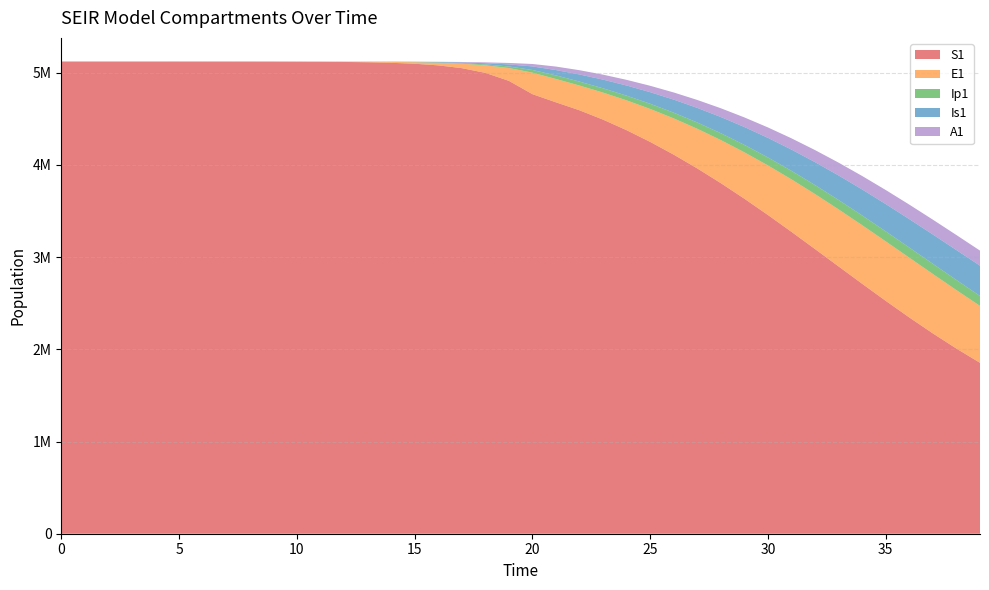

Reading left to right, extract all data points from this chart.

S1: 0=5120500	1=5120492	2=5120483	3=5120468	4=5120442	5=5120398	6=5120322	7=5120190	8=5119964	9=5119573	10=5118899	11=5117738	12=5115737	13=5112288	14=5106349	15=5096131	16=5078580	17=5048522	18=4997291	19=4910702	20=4766416	21=4677780	22=4591313	23=4489844	24=4375272	25=4248507	26=4110116	27=3960679	28=3800976	29=3632089	30=3455433	31=3272751	32=3086069	33=2897615	34=2709720	35=2524700	36=2344740	37=2171791	38=2007480	39=1853067
E1: 0=0	1=6	2=13	3=23	4=40	5=70	6=120	7=208	8=359	9=619	10=1068	11=1841	12=3174	13=5471	14=9424	15=16223	16=27892	17=47849	18=81783	19=138900	20=233393	21=253023	22=268534	23=293403	24=323763	25=357519	26=393366	27=430294	28=467357	29=503572	30=537894	31=569245	32=596559	33=618847	34=635271	35=645208	36=648299	37=644482	38=633989	39=617324
Ip1: 0=0	1=0	2=1	3=2	4=4	5=8	6=14	7=25	8=43	9=75	10=130	11=224	12=387	13=667	14=1150	15=1981	16=3409	17=5857	18=10034	19=17111	20=28948	21=39166	22=42820	23=46545	24=51042	25=56260	26=62010	27=68105	28=74375	29=80652	30=86765	31=92534	32=97777	33=102315	34=105985	35=108651	36=110215	37=110621	38=109866	39=107991
Is1: 0=5	1=4	2=4	3=5	4=7	5=11	6=19	7=33	8=57	9=98	10=170	11=293	12=505	13=870	14=1500	15=2585	16=4453	17=7661	18=13161	19=22546	20=38443	21=57802	22=77200	23=94207	24=110022	25=125654	26=141692	27=158395	28=175798	29=193782	30=212117	31=230484	32=248500	33=265730	34=281713	35=295987	36=308119	37=317727	38=324512	39=328274
A1: 0=0	1=0	2=0	3=2	4=4	5=7	6=13	7=22	8=39	9=68	10=117	11=203	12=350	13=604	14=1041	15=1793	16=3087	17=5308	18=9107	19=15566	20=26439	21=37795	22=46214	23=53831	24=61378	25=69184	26=77372	27=85947	28=94845	29=103949	30=113103	31=122113	32=130764	33=138823	34=146057	35=152243	36=157185	37=160725	38=162756	39=163229